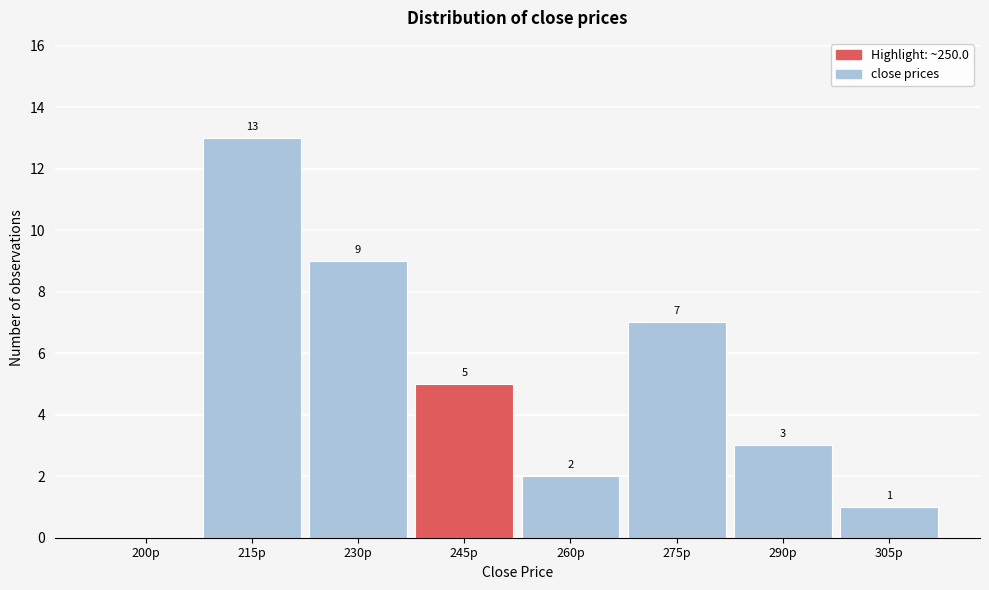

Reading left to right, transcribe all the data shown in this chart.

200p=0	215p=13	230p=9	245p=5	260p=2	275p=7	290p=3	305p=1